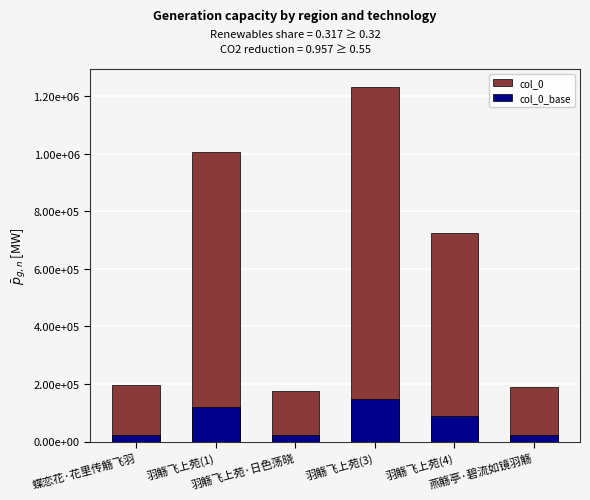

What is the total value across all series at 羽觞飞上苑·日色荡晓?

197946.6